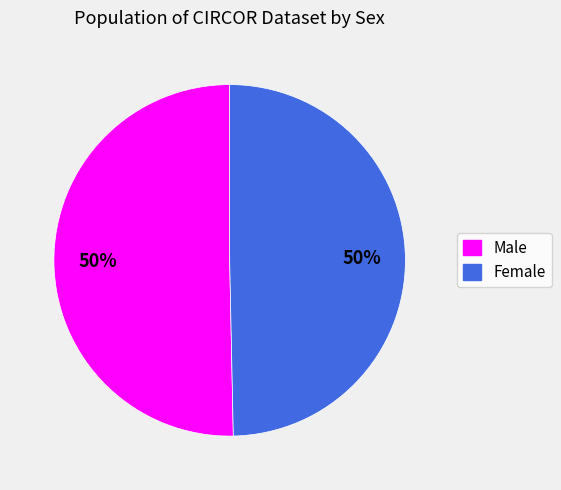

Is the sum of Female and Male greater than half?

Yes